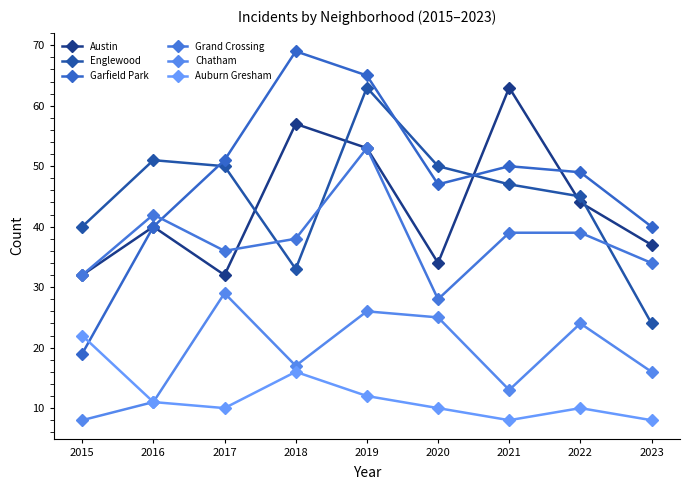

Which label corresponds to the smallest value in the chart?

2015